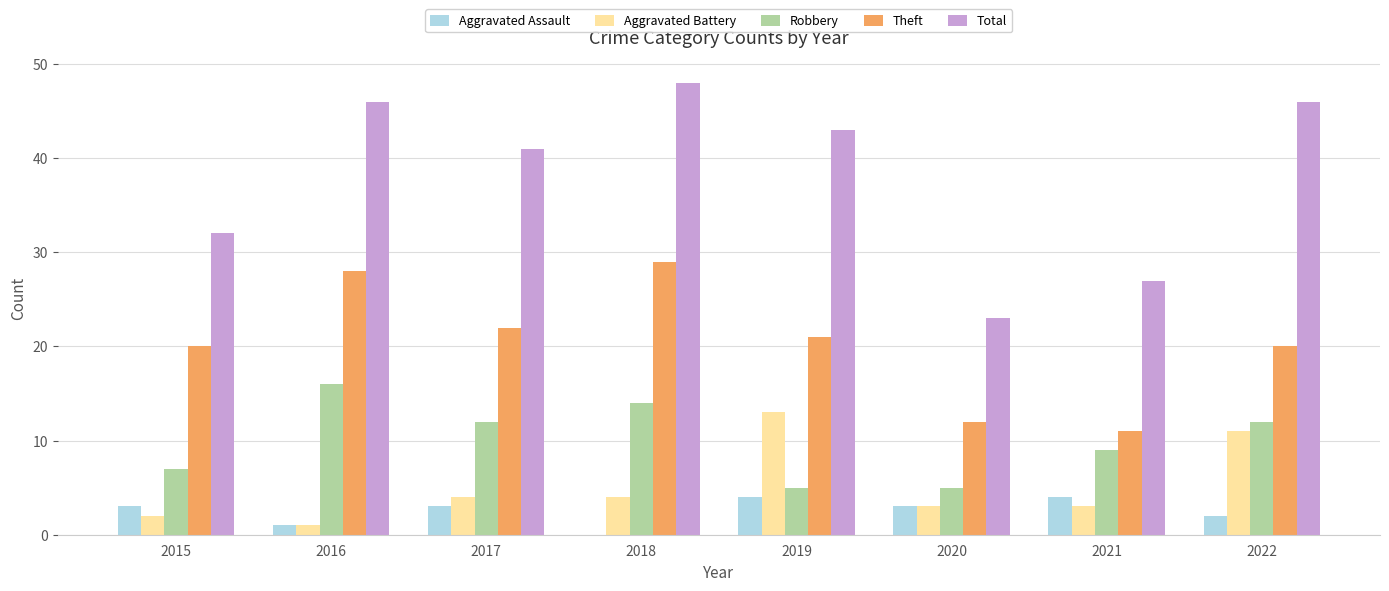

At which category does the chart reach its peak across all series?

2018